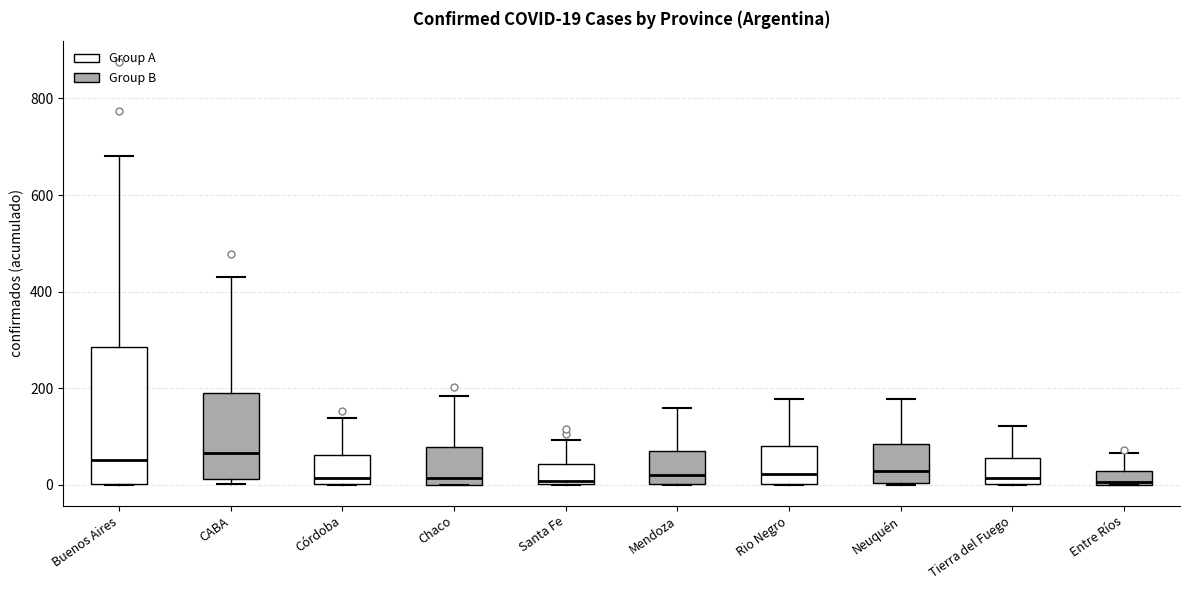

Which box is the tallest, from its lower edge to its upper edge?

Buenos Aires